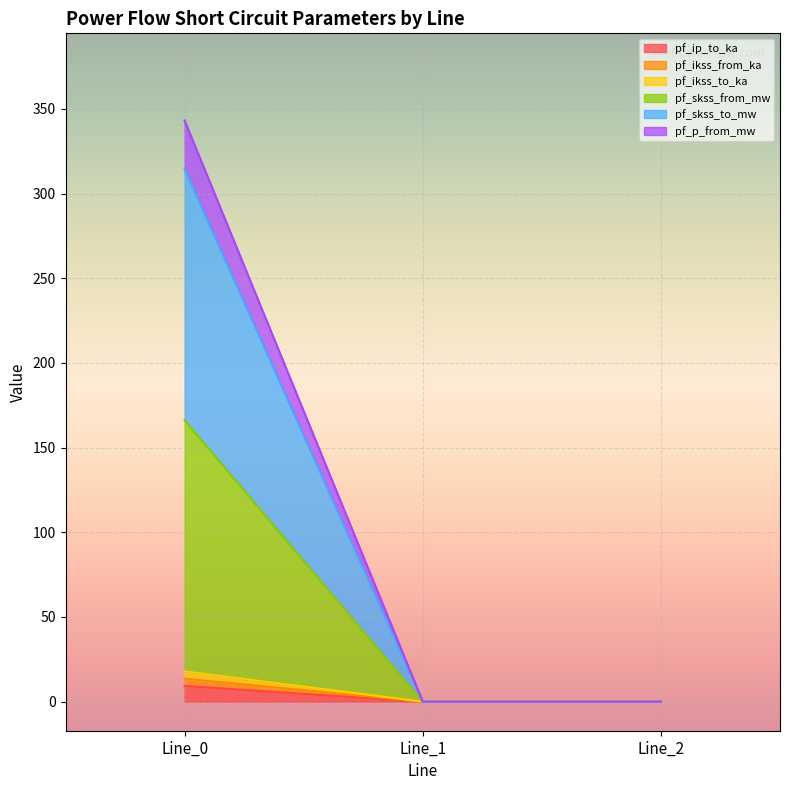

The pf_p_from_mw series shows 0.0 at Line_1. True or false?

True